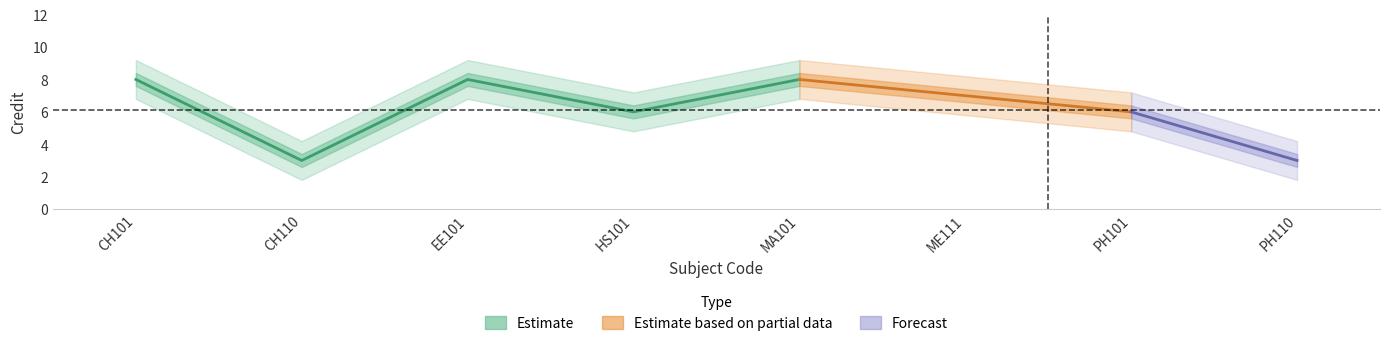

Count the number of values greater than 7.

3